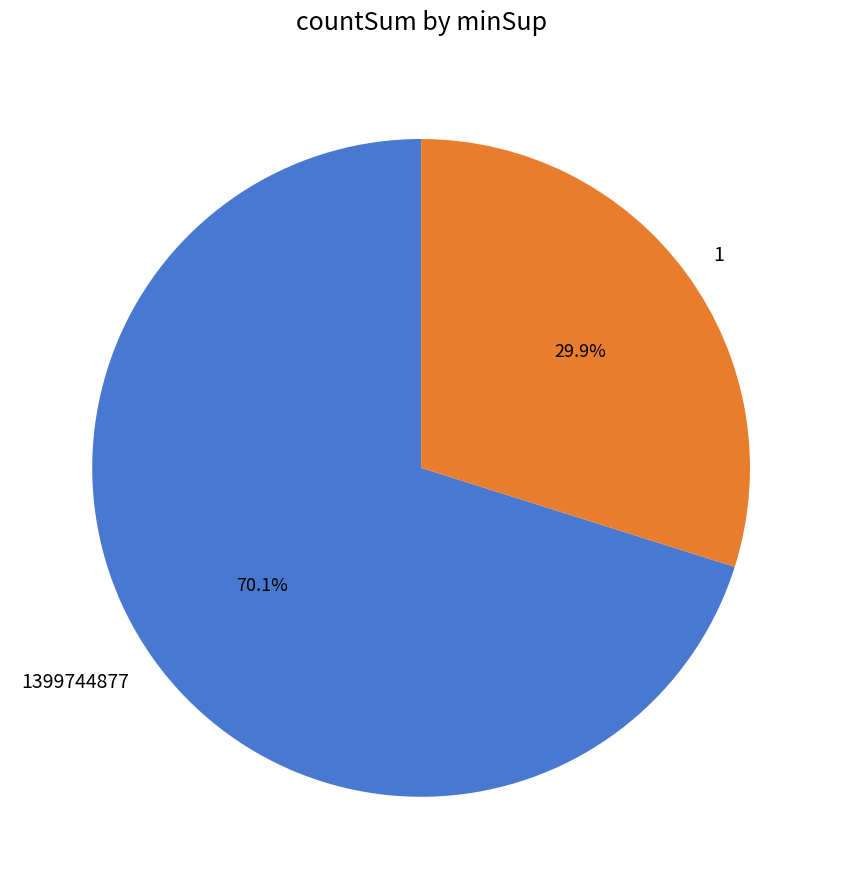

What percentage do 1399744877 and 1 together represent?

100.0%